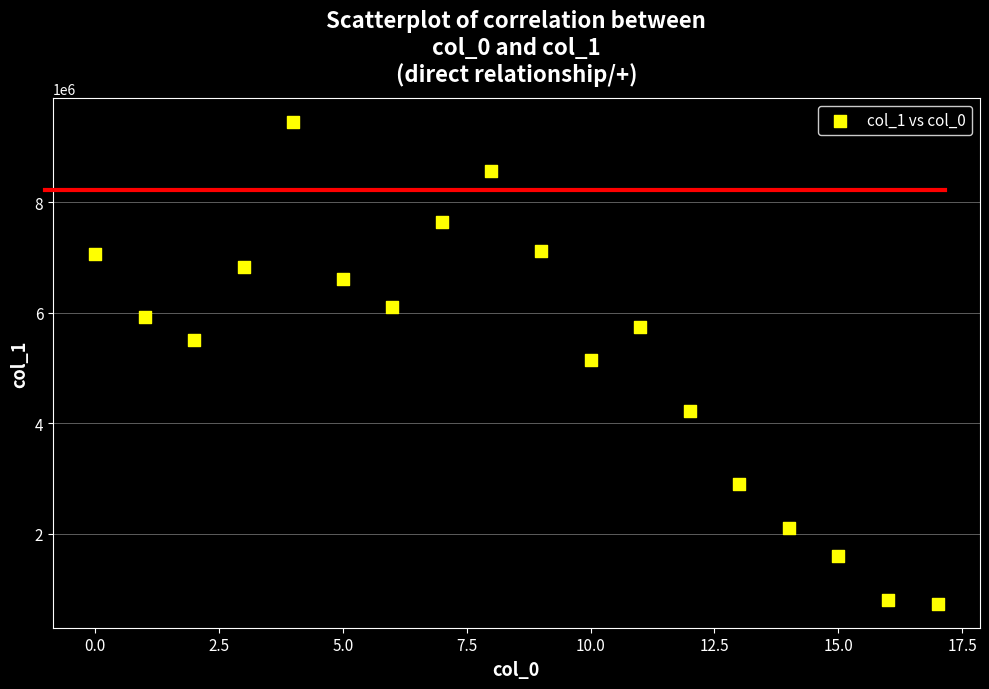

What is the range of Y values (max minus min)?

8720285